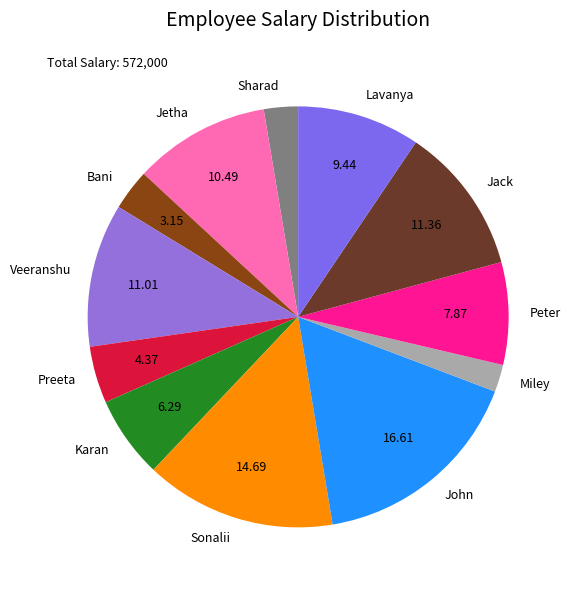

Does any single category account for the majority?

No